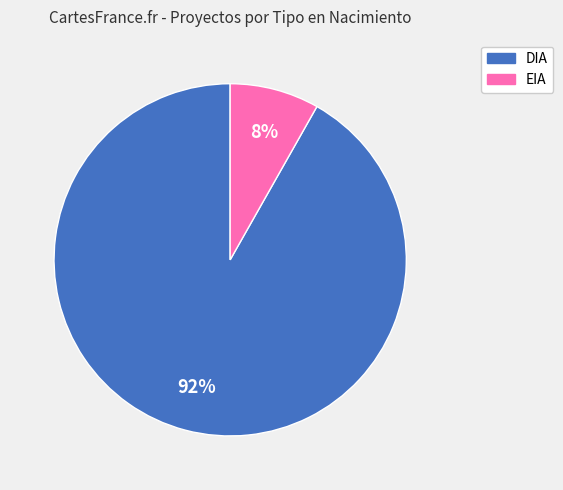

What is the largest slice in the pie chart?

DIA